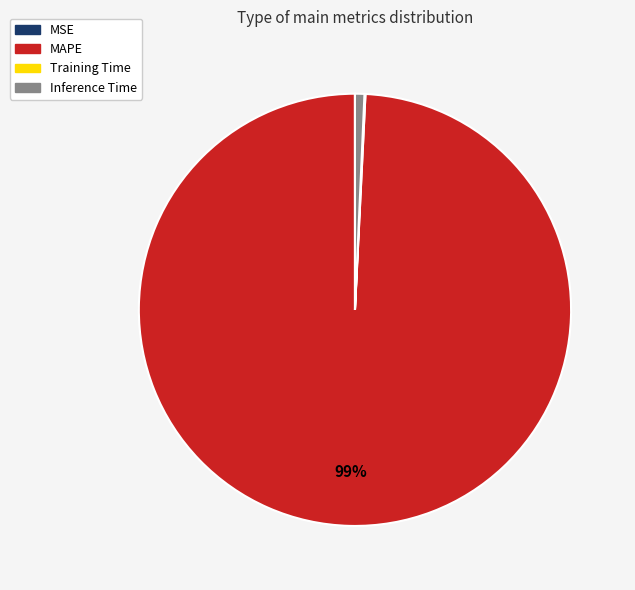

To the nearest percent, what percentage of the pie is MAPE?

99%